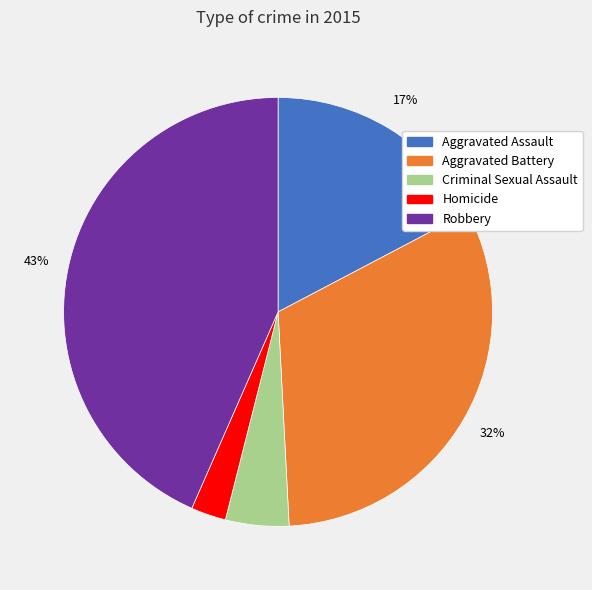

The Robbery slice represents 53% of the pie. True or false?

False